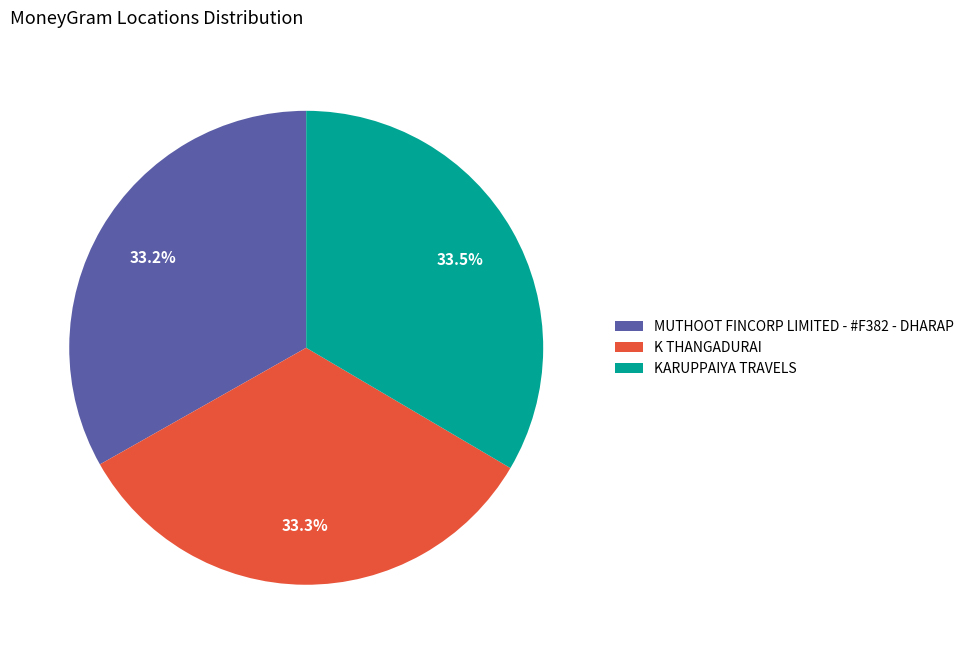

How many slices are in this pie chart?

3